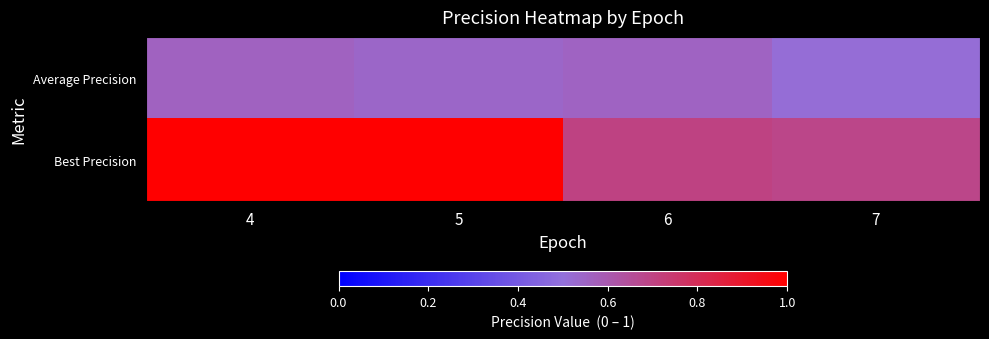

Which has a higher value, 7 or 4?

4